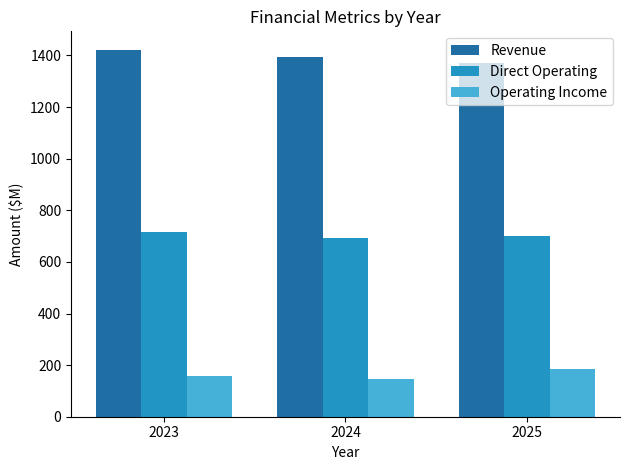

Which series has the largest total across all categories?

Revenue